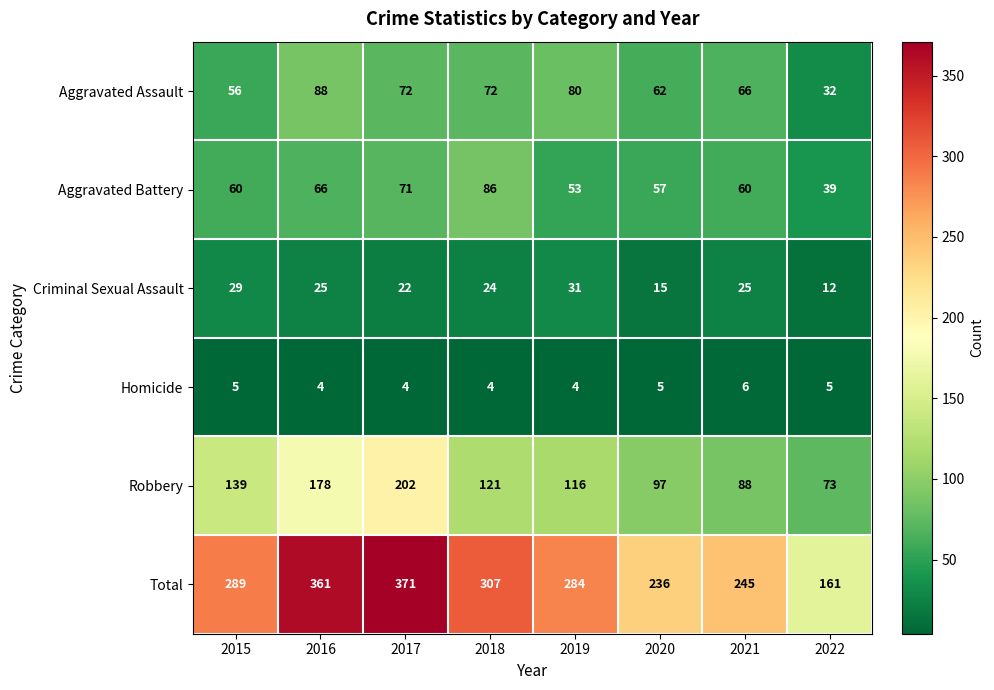

Where does the Robbery series first go above 121?

2015